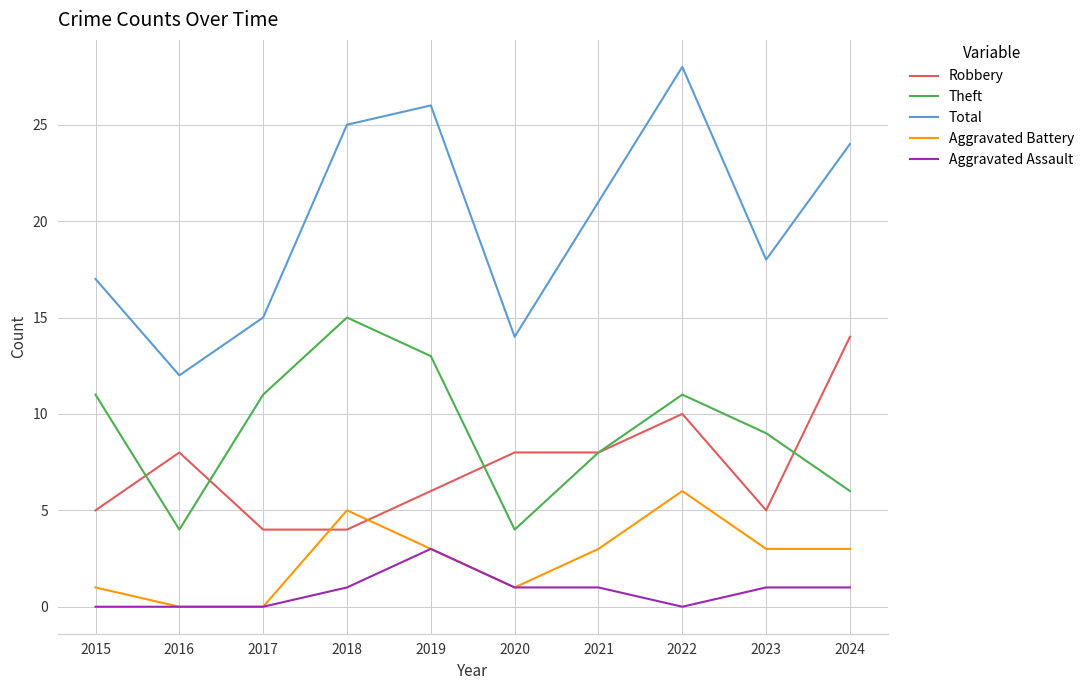

Which series has the widest spread of values?

Total